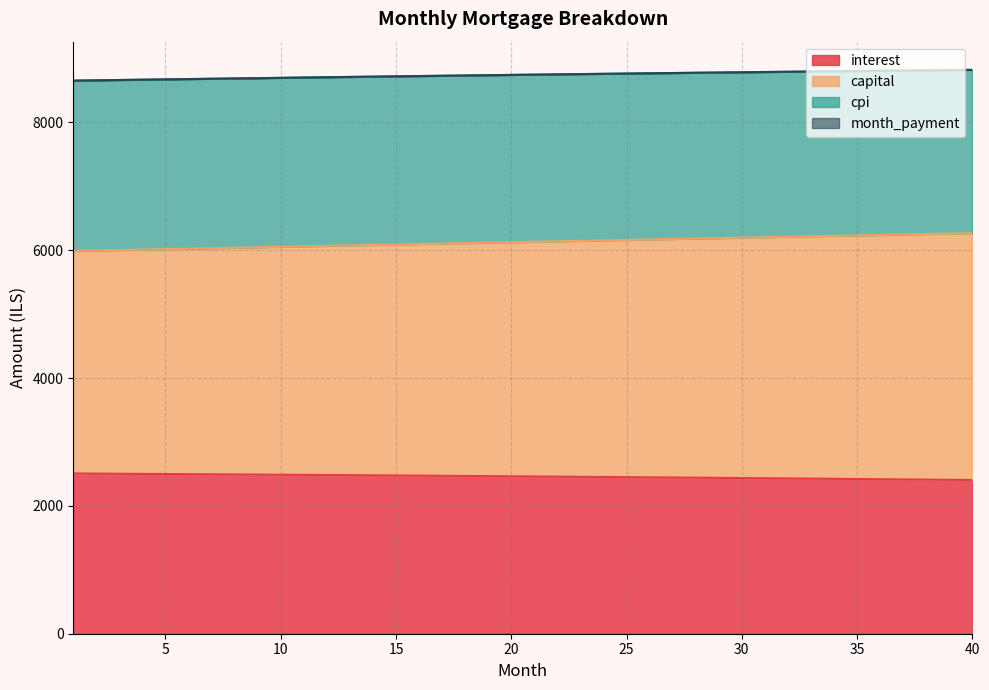

List the labels in order of capital value, largest first.

40, 39, 38, 37, 36, 35, 34, 33, 32, 31, 30, 29, 28, 27, 26, 25, 24, 23, 22, 21, 20, 19, 18, 17, 16, 15, 14, 13, 12, 11, 10, 9, 8, 7, 6, 5, 4, 3, 2, 1